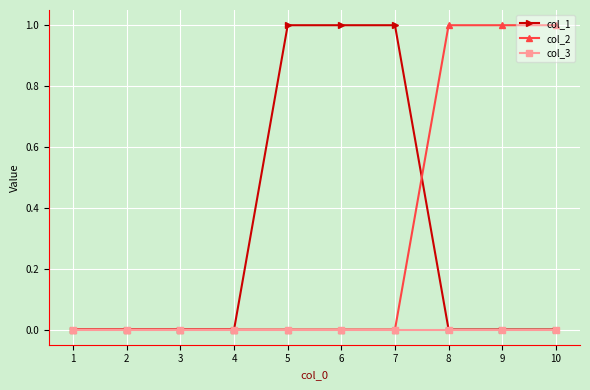

Which series changed the most between 1 and 10?

col_2